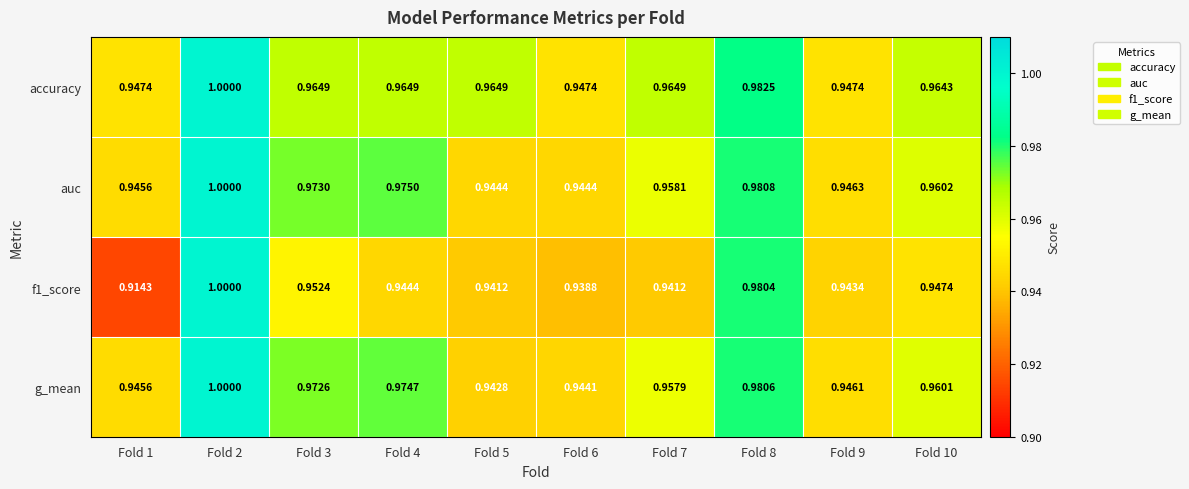

How many distinct data groups are displayed?

4